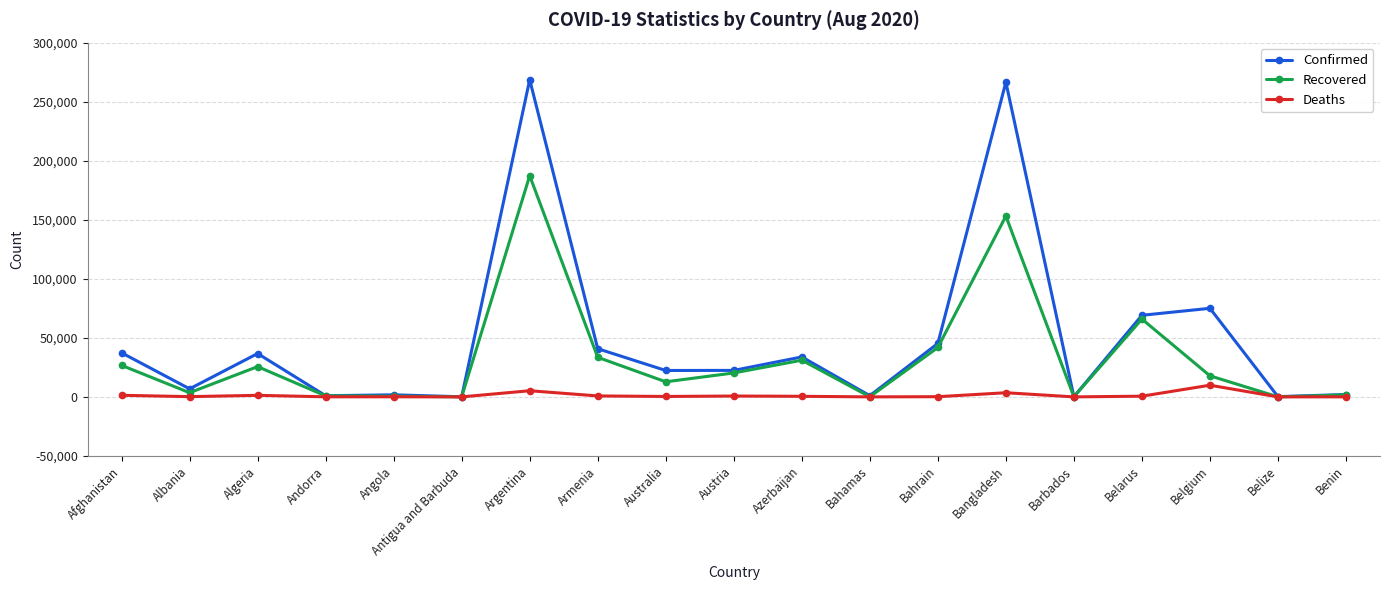

What is the label of the 4th point from the right?

Belarus